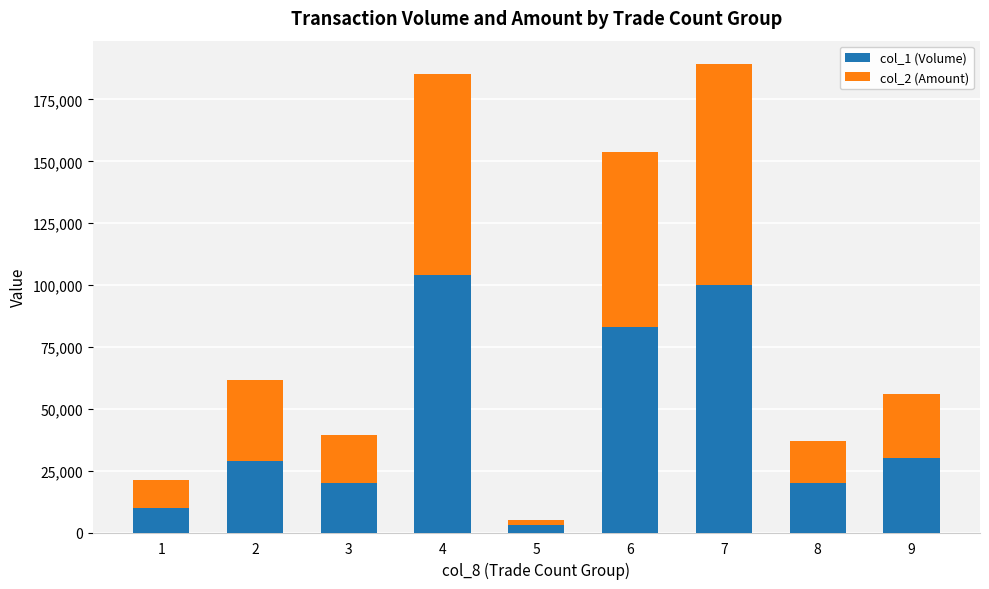

What is the total value across all series at 8?

36800